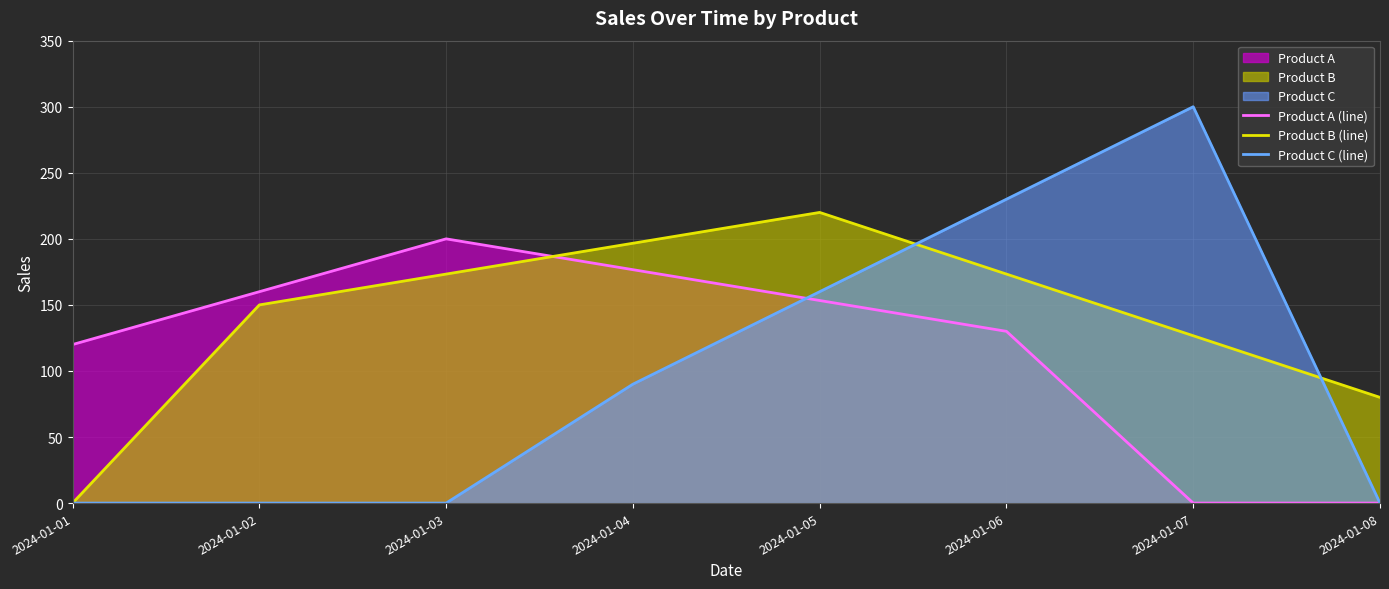

How many interior local peaks does the Product C (line) series have?

1